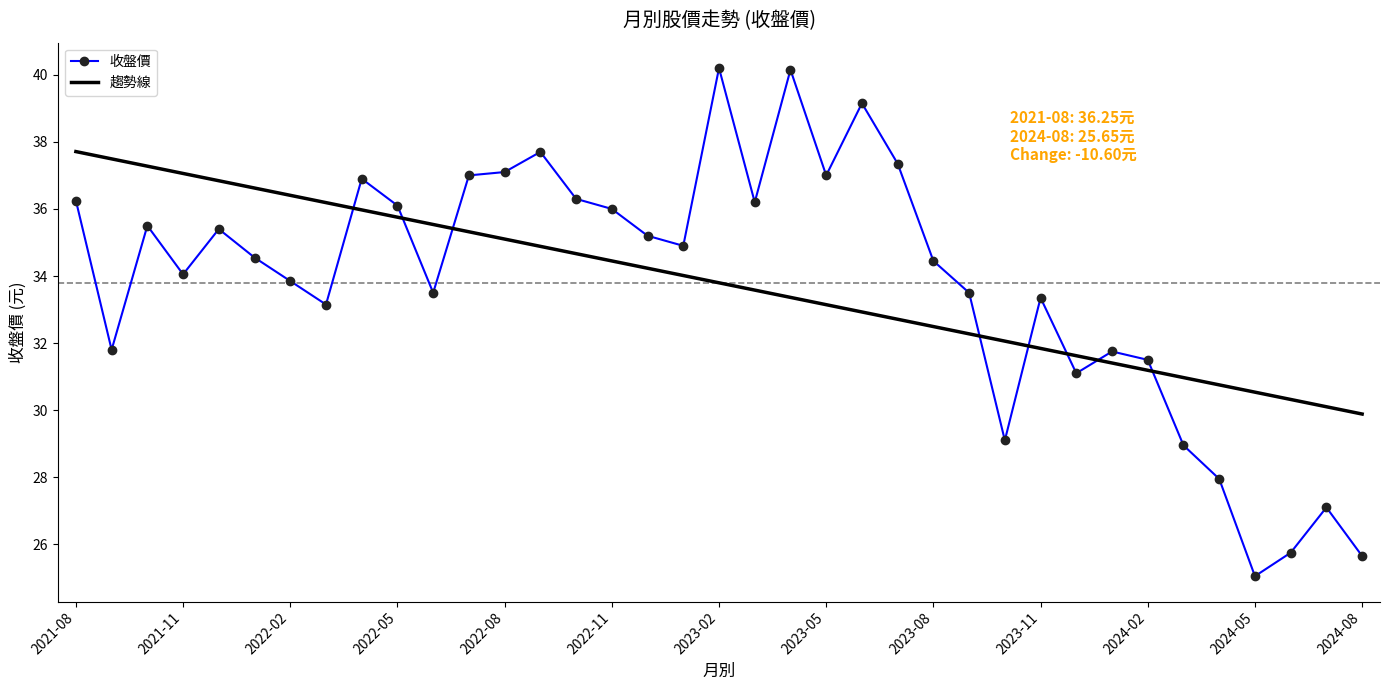

What is the difference between the second highest and second lowest values in the 收盤價 series?

14.5